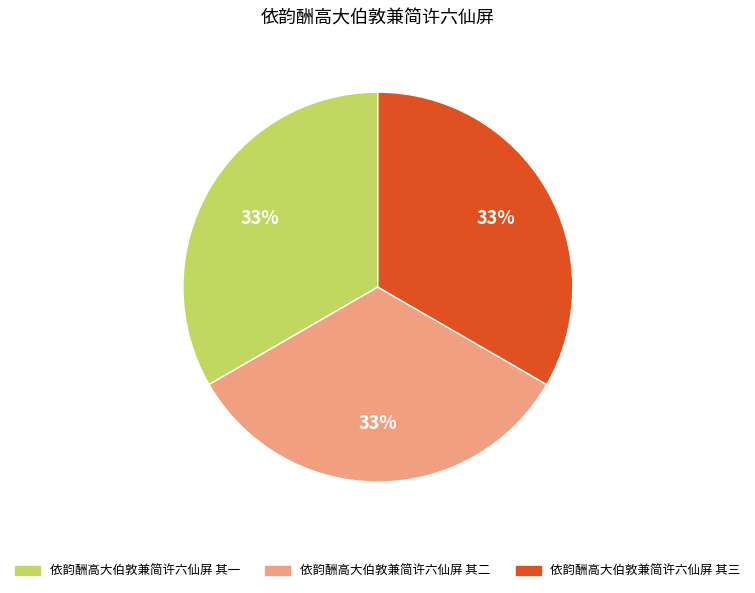

Approximately how many times larger is the value at 依韵酬高大伯敦兼简许六仙屏 其一 compared to 依韵酬高大伯敦兼简许六仙屏 其三?

1.0